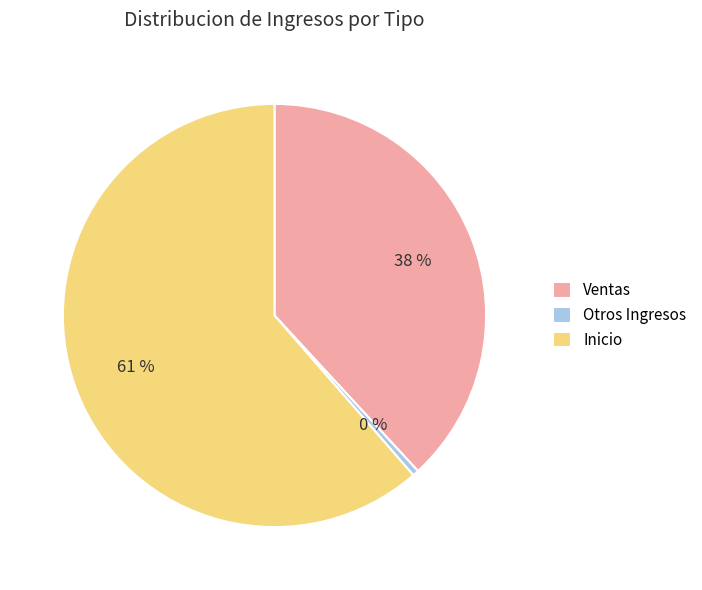

To the nearest percent, what is the combined percentage of Otros Ingresos and Inicio?

62%